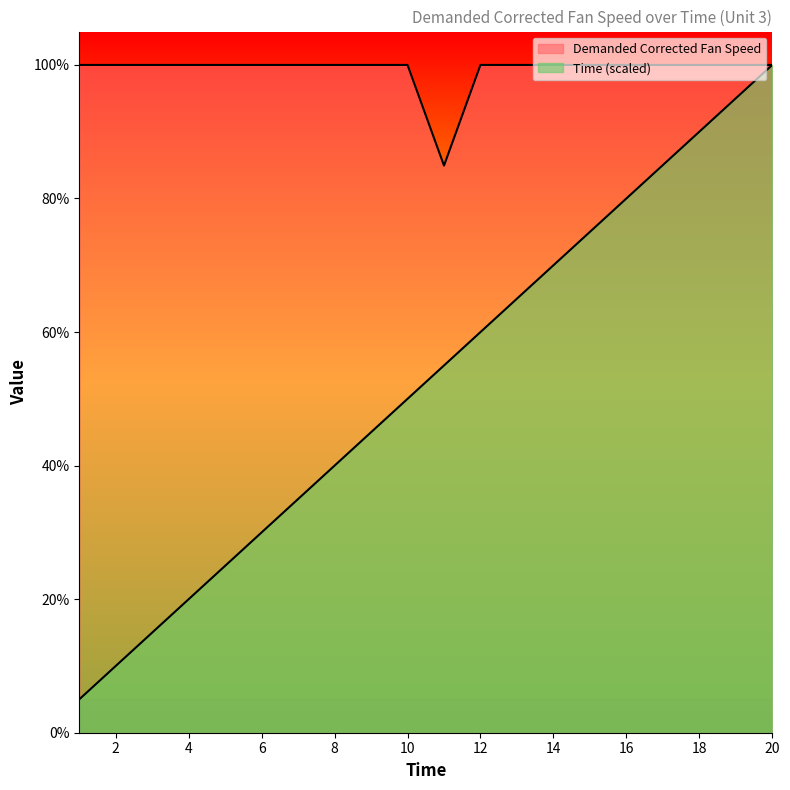

Which series has the largest range (max minus min)?

Time